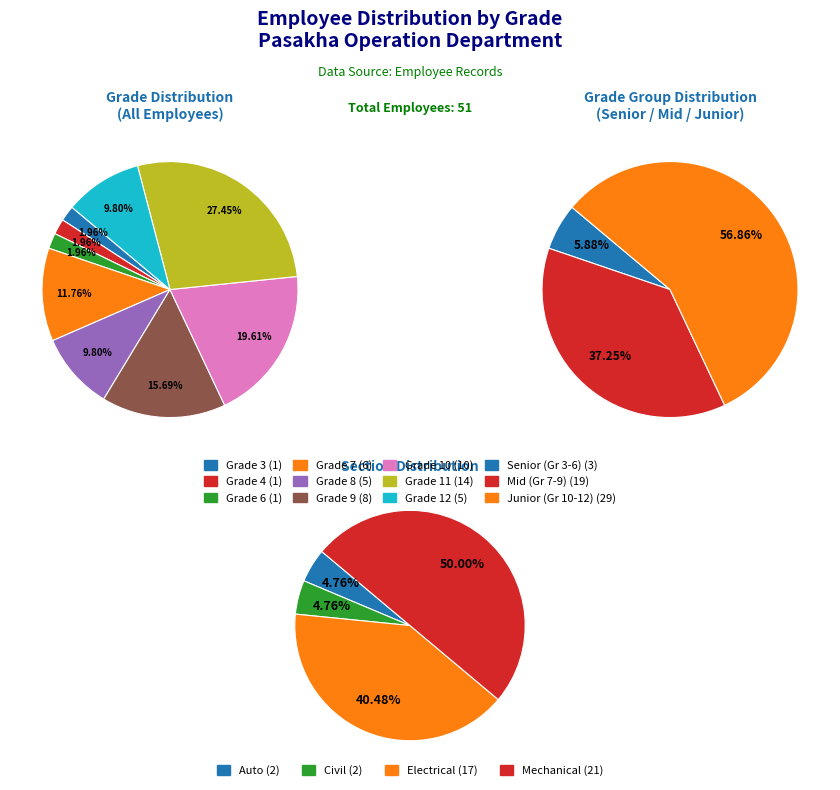

The Grade 3 slice represents 1% of the pie. True or false?

False